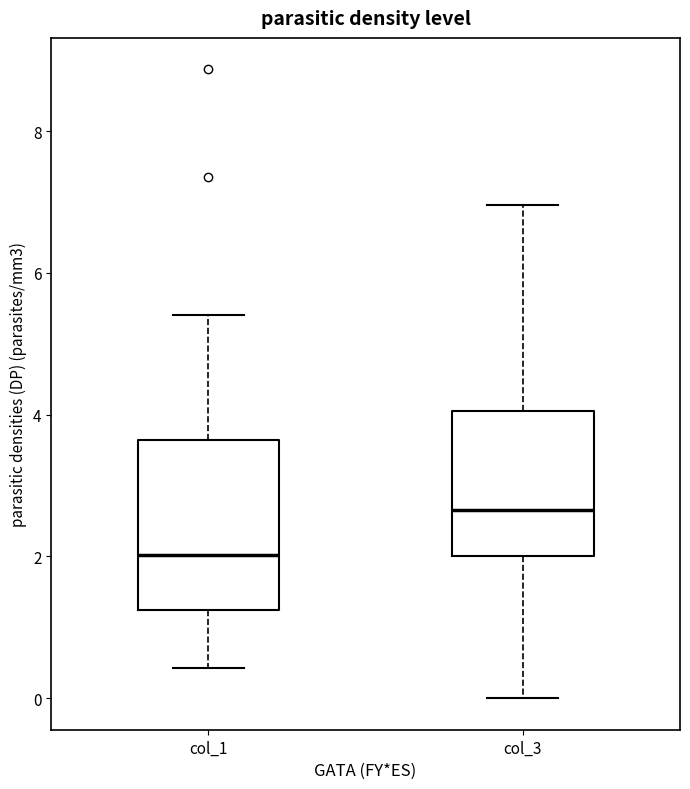

Reading left to right, read every box against the y-axis: the position of its median line, the range the box covers, and the ends of its whiskers. The values are not printed on the chart, so give them approximately, as read against the axis.

col_1: median 2.0, box 1.2 to 3.6, whiskers 0.4 to 5.4
col_3: median 2.6, box 2.0 to 4.0, whiskers 0.0 to 7.0